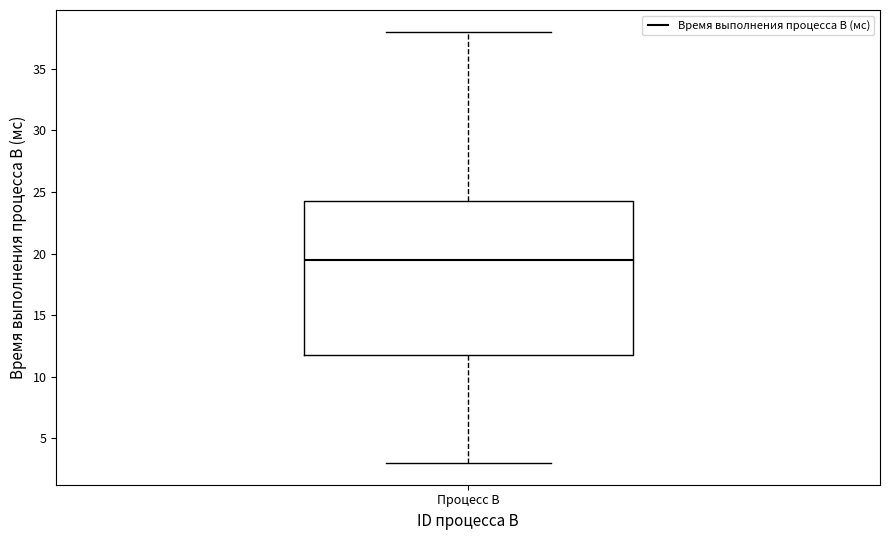

Read this box plot against the y-axis: the position of the median line, the range covered by the box, and the ends of both whiskers. The values are not printed on the chart, so give them approximately, as read against the axis.

median 19.5, box 12.0 to 24.5, whiskers 3.0 to 38.0